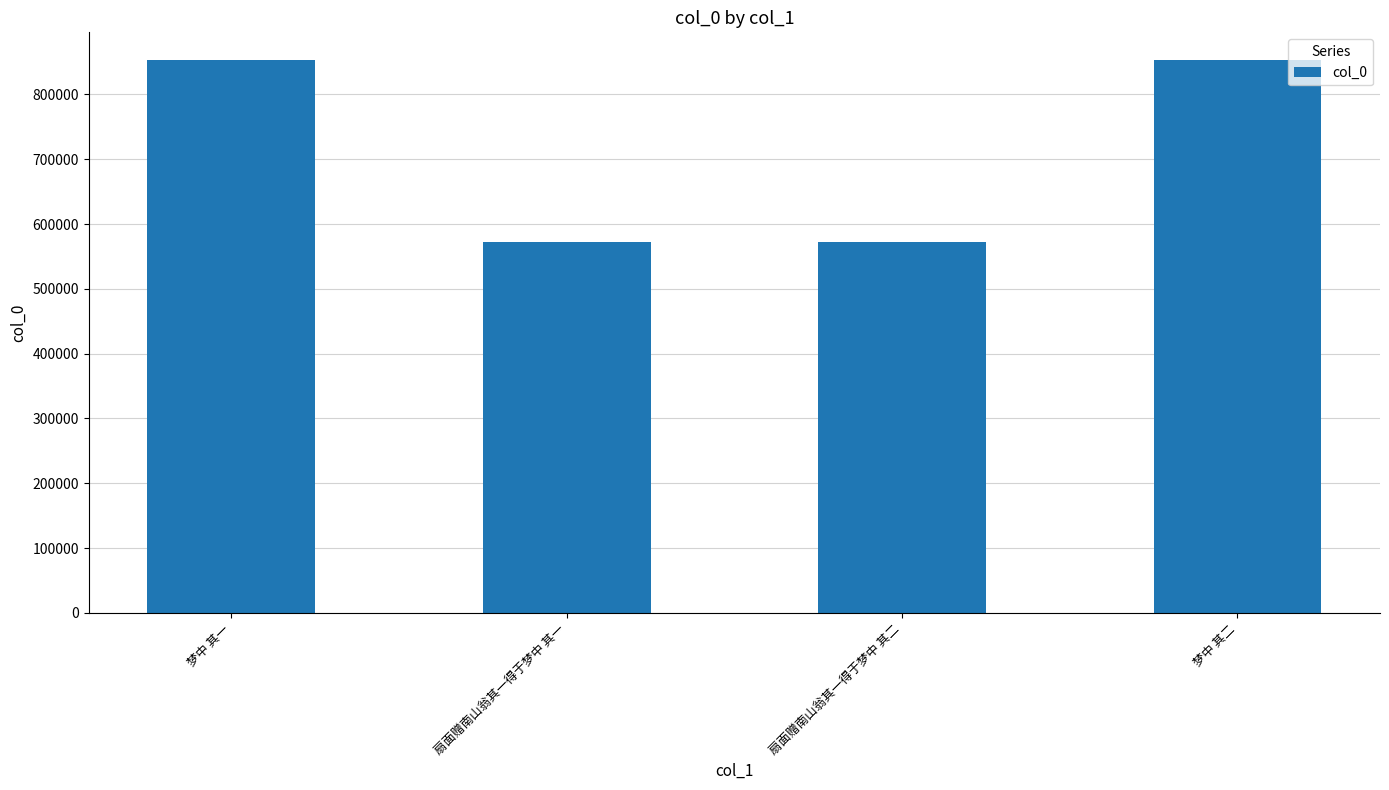

The value at 梦中 其二 is 853210. True or false?

True